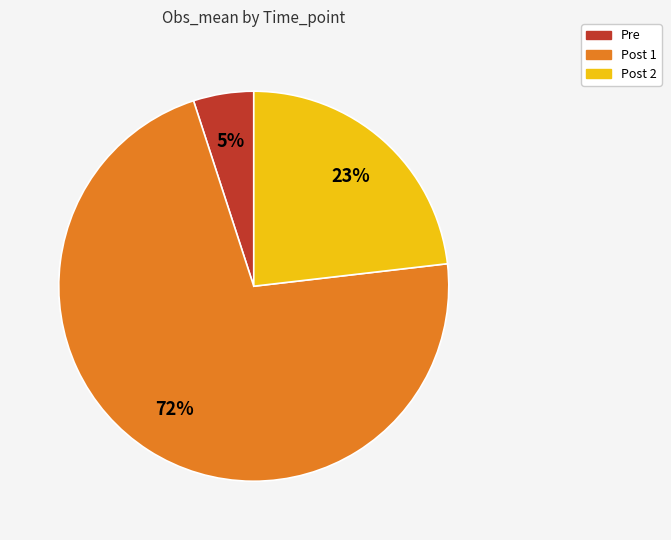

Which slice represents more than half of the pie?

Post 1